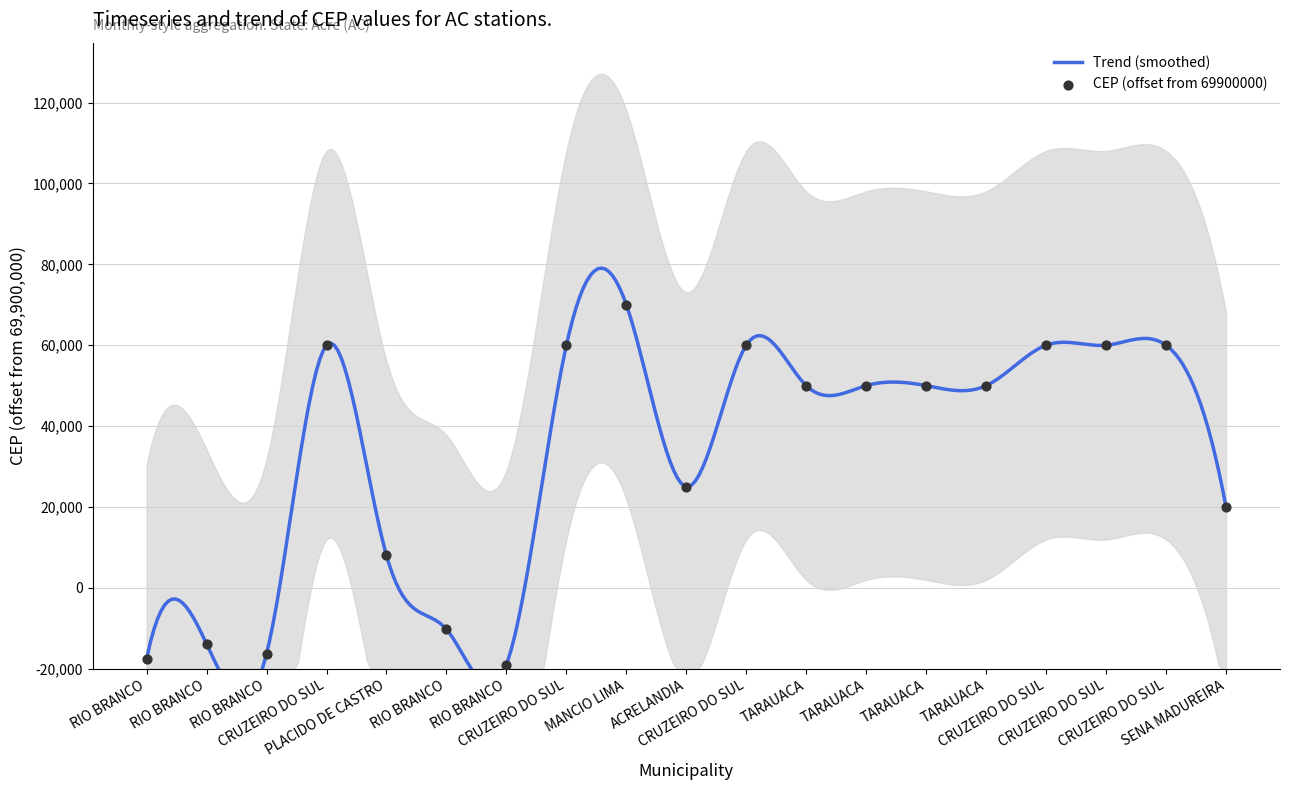

Which has a higher value, CRUZEIRO DO SUL or RIO BRANCO?

CRUZEIRO DO SUL